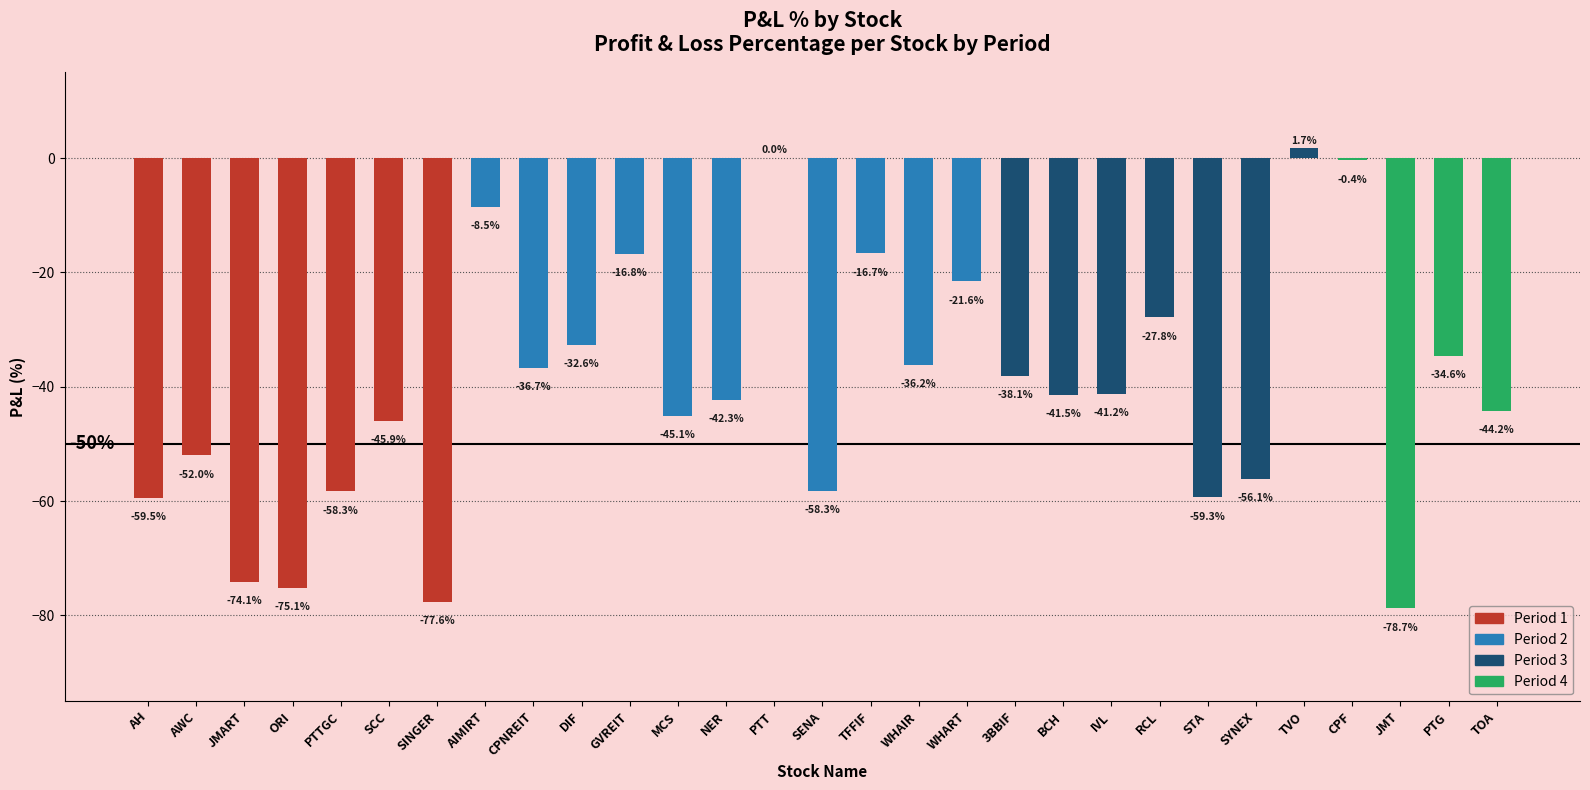

What is the change in value from AH to DIF?

+26.8